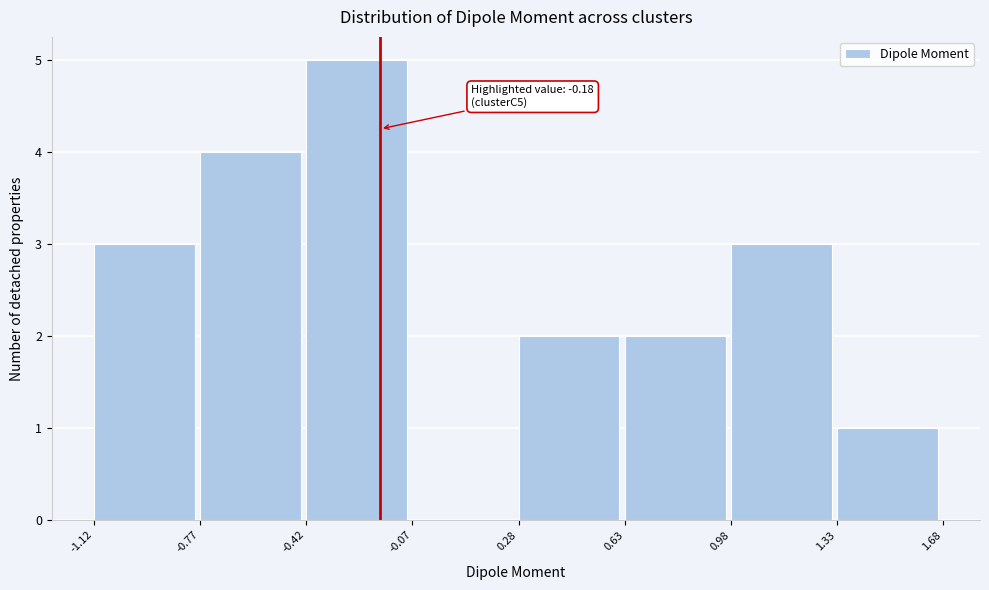

Over which range of the x-axis is the bar tallest?

-0.42 to -0.07